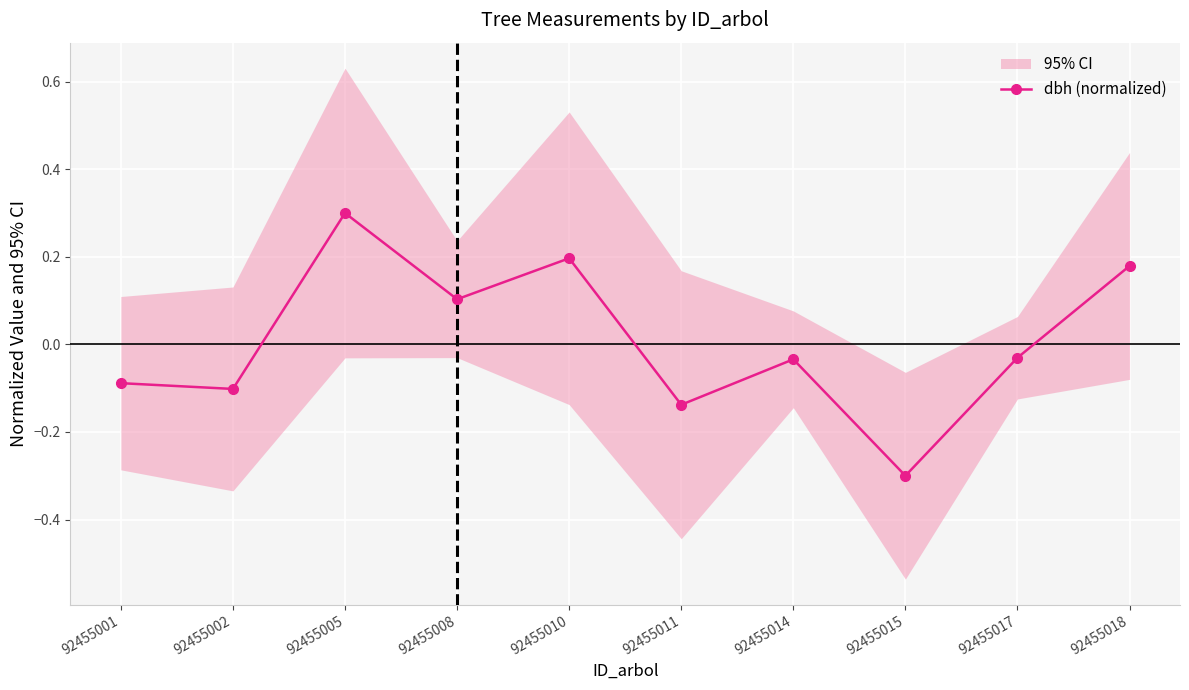

Is it true that dbh (normalized) equals -0.2 at 92455002?

False